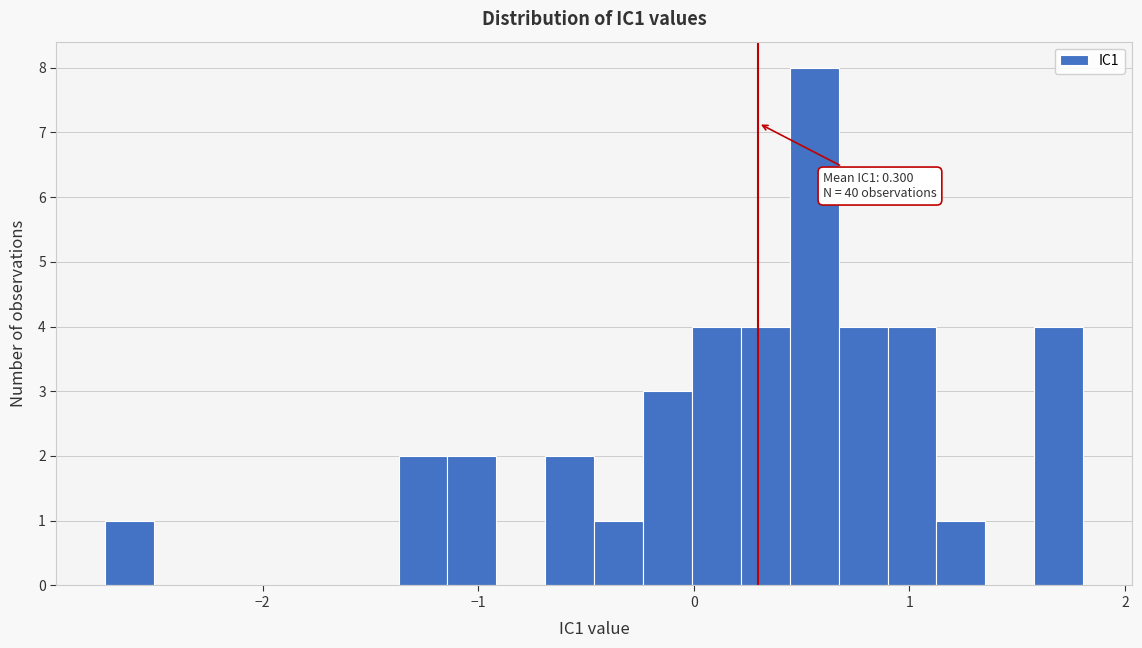

Around what value on the x-axis is the tallest bar? Give the approximate position of its centre, as read against the axis.

0.6